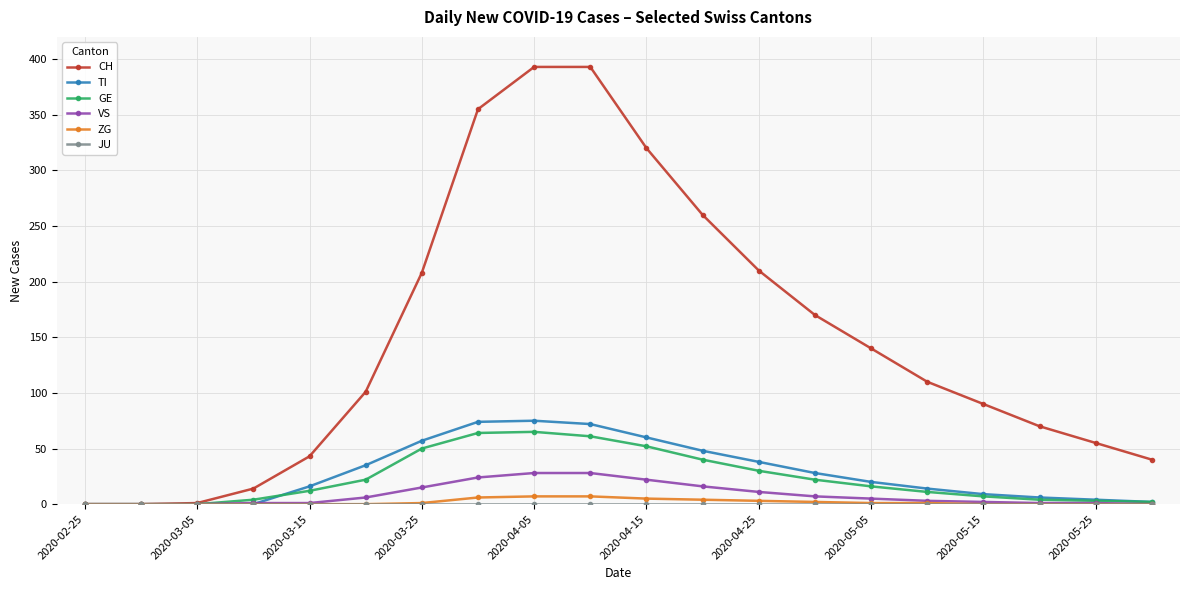

What is the greatest value displayed?

393